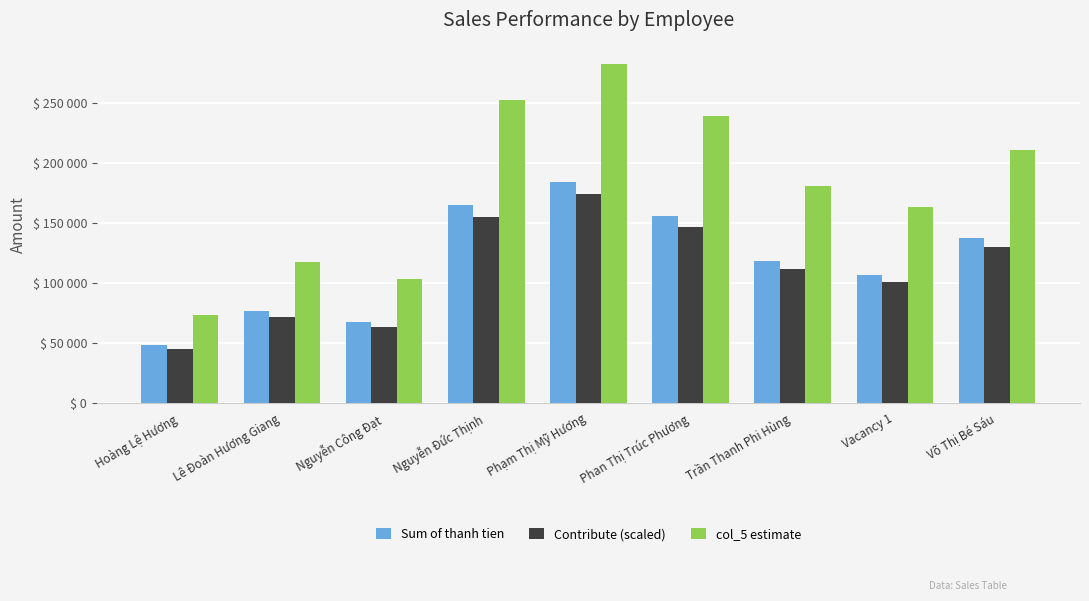

Between Phạm Thị Mỹ Hương and Hoàng Lệ Hương, which is larger?

Phạm Thị Mỹ Hương